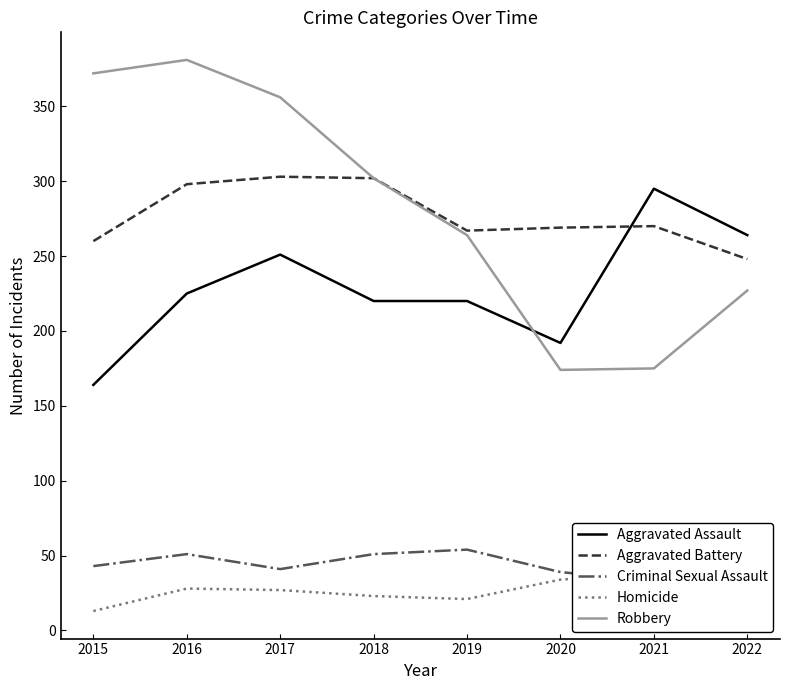

What is the total value across all series at 2019?

826